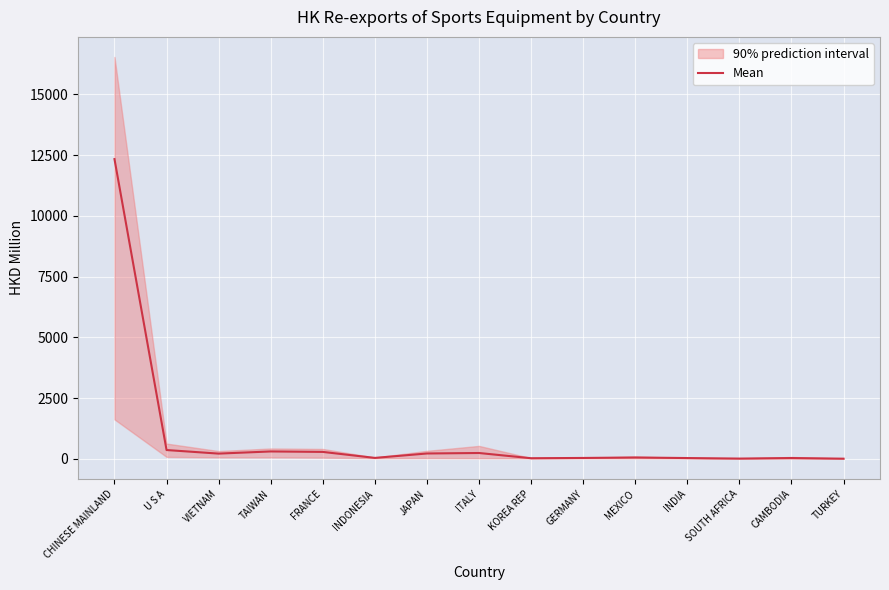

At which category does the chart reach its minimum across all series?

TURKEY